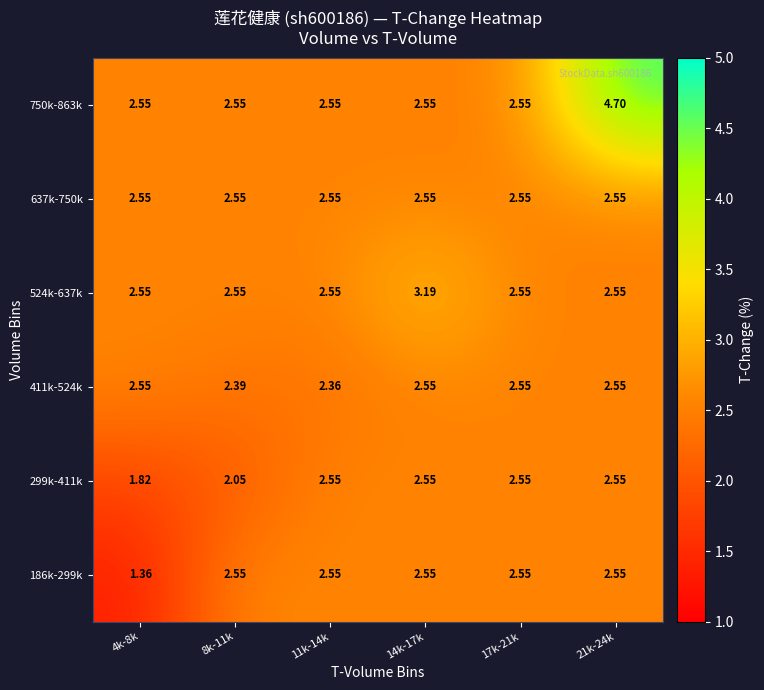

What is the total value across all series at 8k-11k?

14.6